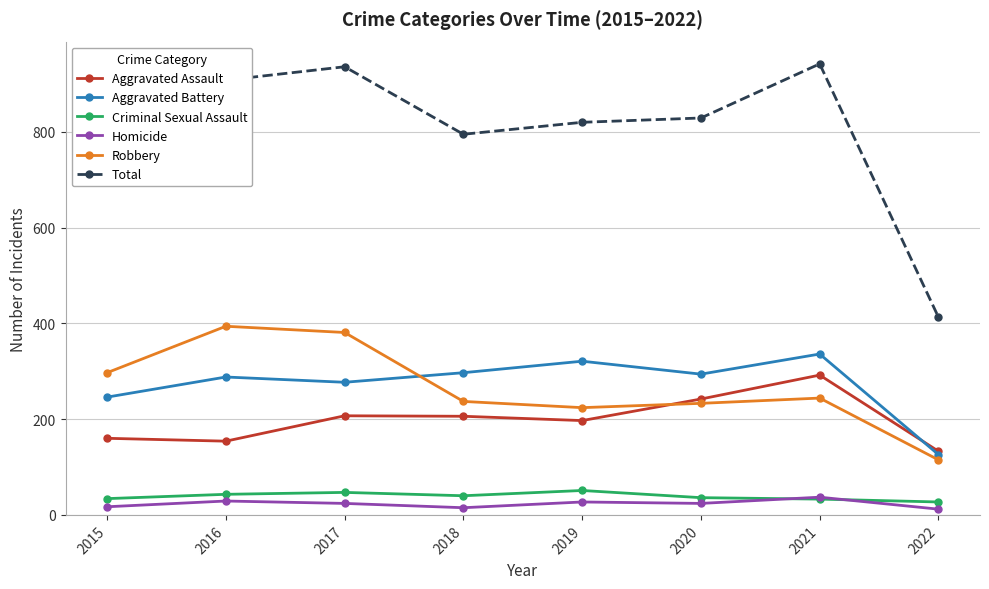

What are all the series names shown in the legend?

Aggravated Assault, Aggravated Battery, Criminal Sexual Assault, Homicide, Robbery, Total